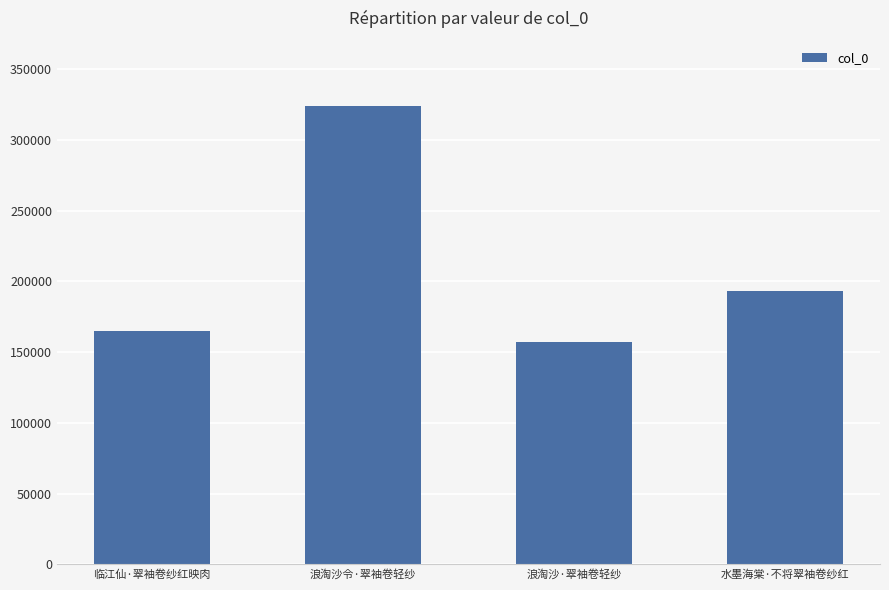

Approximately how many times larger is the value at 临江仙·翠袖卷纱红映肉 compared to 水墨海棠·不将翠袖卷纱红?

0.9